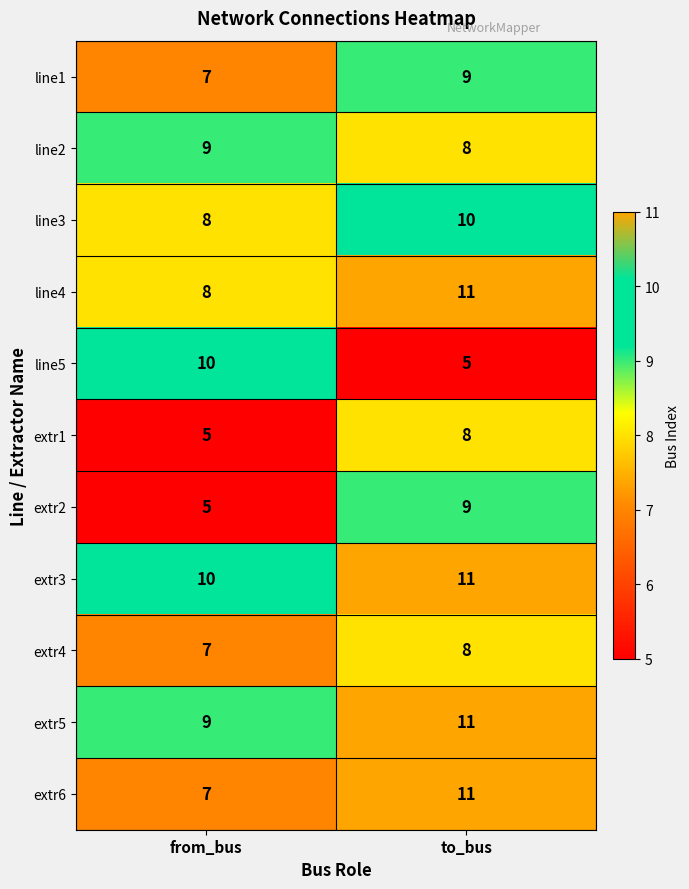

Which series has the widest spread of values?

line5